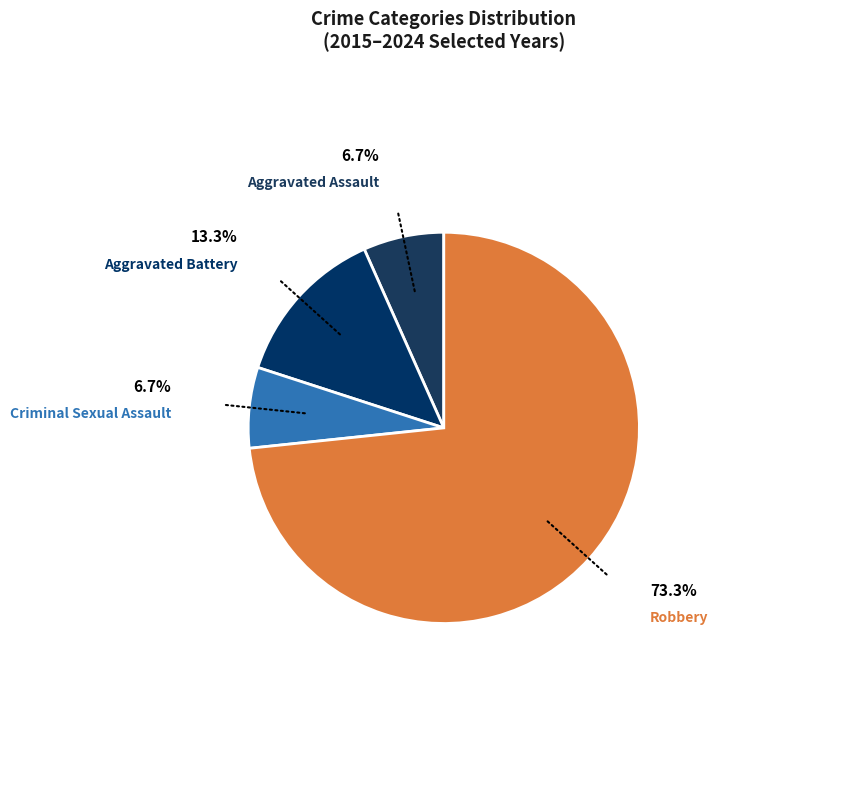

Does Aggravated Battery account for over 50% of the chart?

No